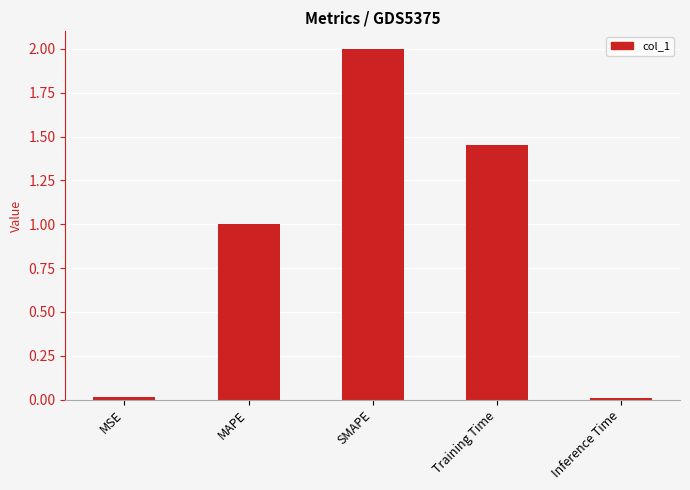

Which category has the highest value across all series?

SMAPE